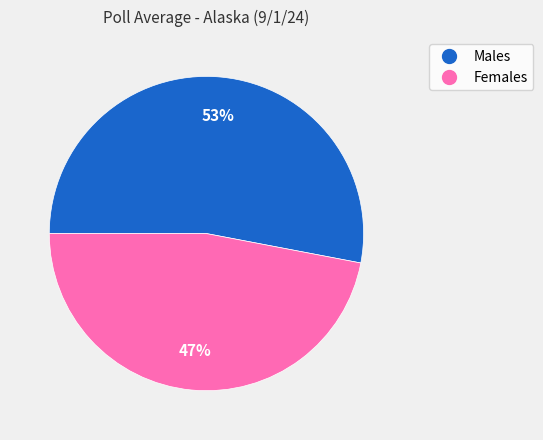

Is there a majority slice in this chart?

Yes